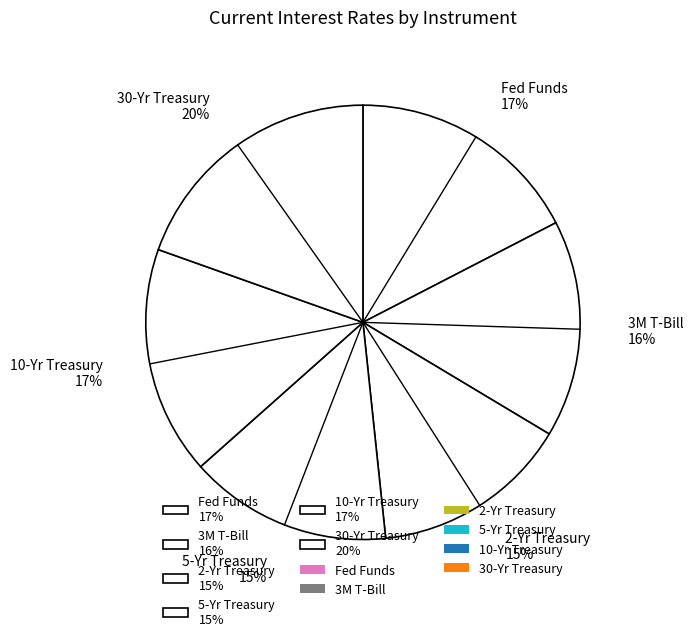

Approximately how many times larger is the value at 2-Yr Treasury 15% compared to 5-Yr Treasury 15%?

1.0